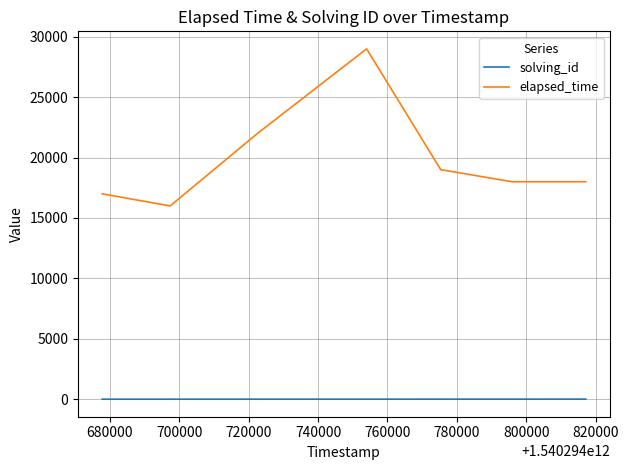

What are all the series names shown in the legend?

solving_id, elapsed_time